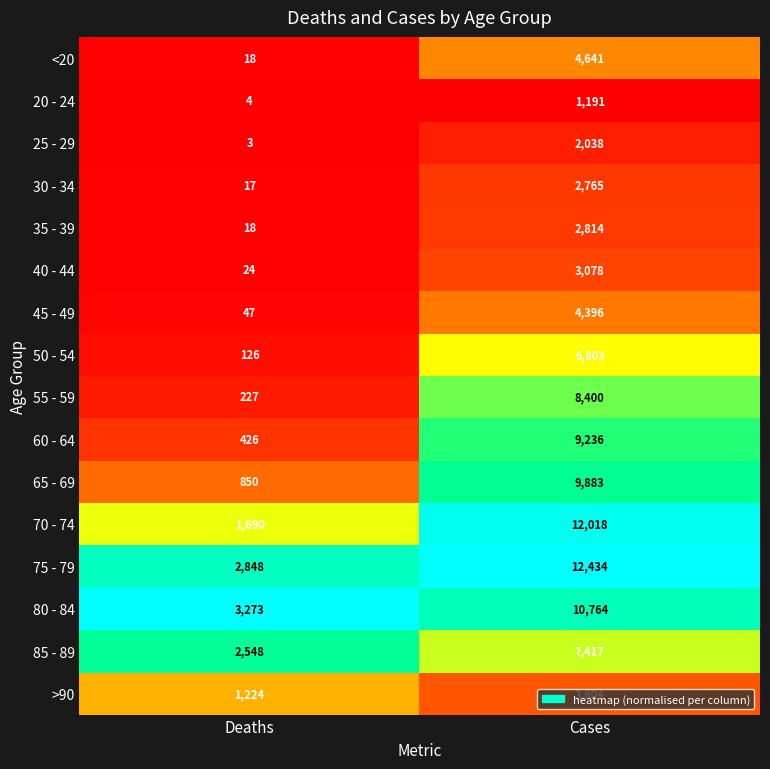

What is the average value of the 75 - 79 series?

7641